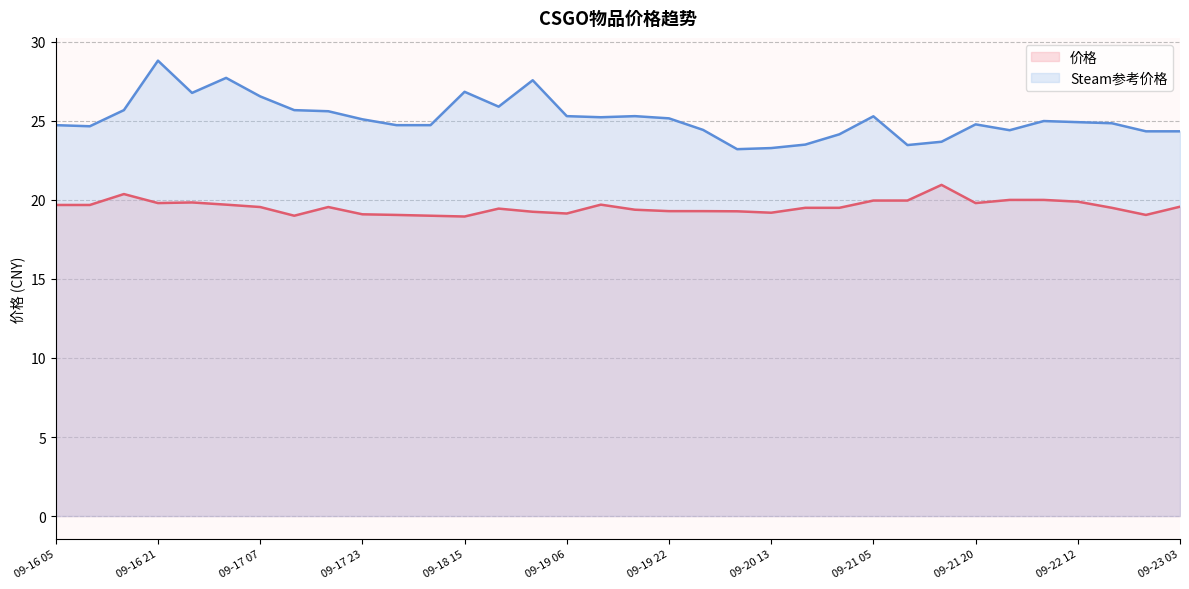

Rank the series at 09-19 01 from highest to lowest value.

Steam参考价格, 价格